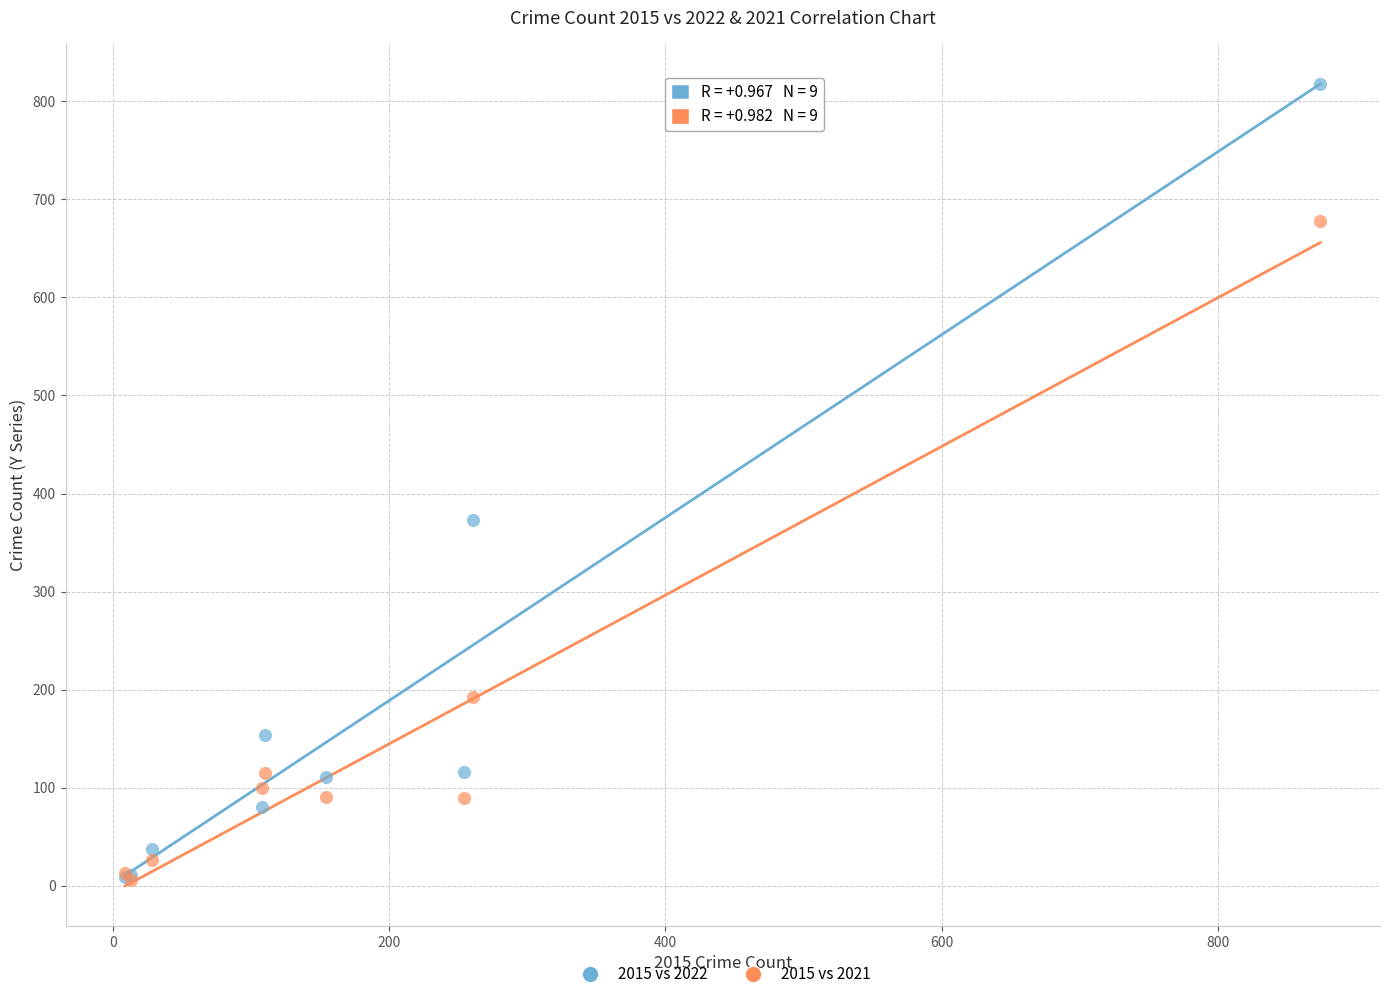

In the 2015 vs 2022 series, what Y value is closest to 413?

373